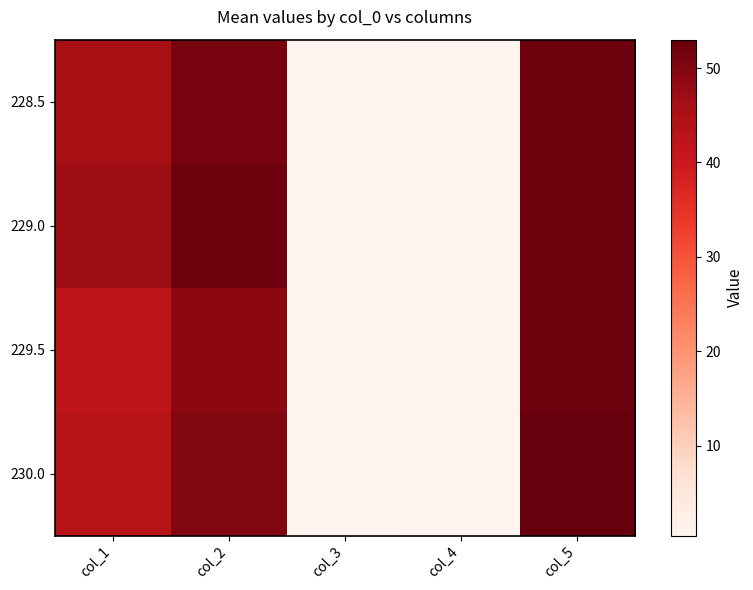

Reading right to left, extract all data points from this chart.

228.5: col_5=52.0	col_4=1.0	col_3=0.5	col_2=51.0	col_1=46.0
229.0: col_5=52.0	col_4=1.0	col_3=0.5	col_2=52.0	col_1=47.0
229.5: col_5=52.0	col_4=1.0	col_3=0.5	col_2=49.0	col_1=42.0
230.0: col_5=53.0	col_4=1.0	col_3=0.5	col_2=50.0	col_1=43.0